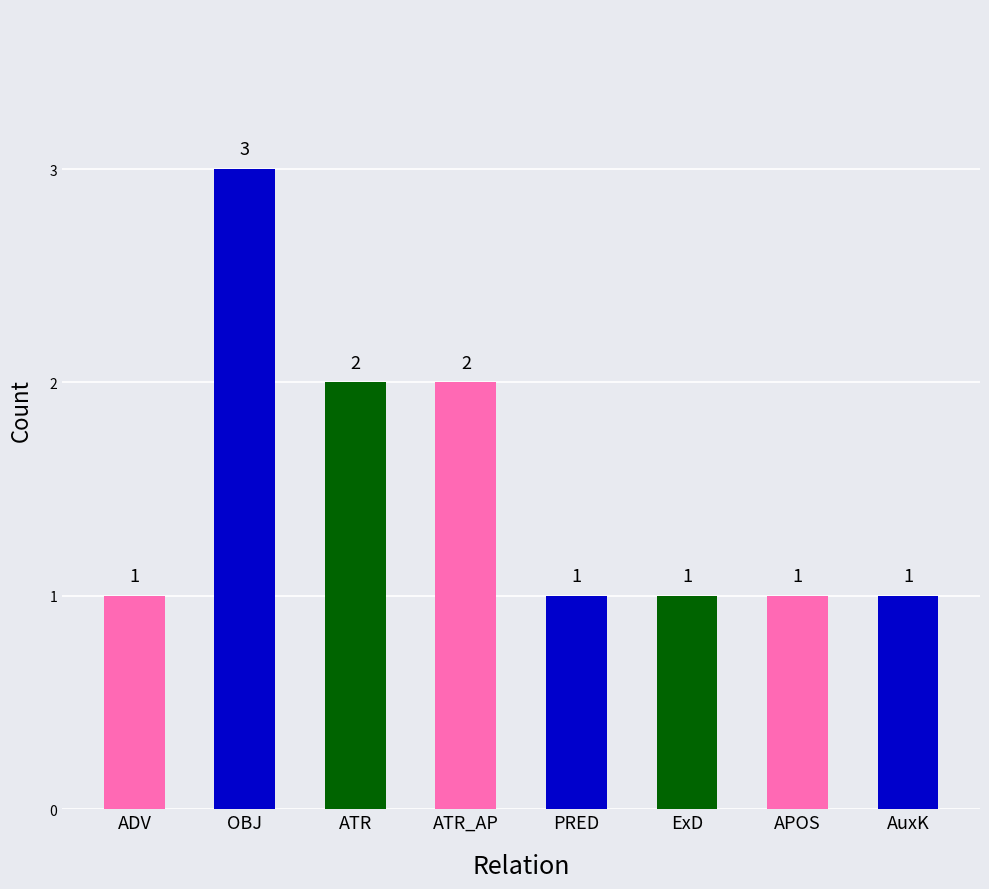

Approximately how many times larger is the value at ADV compared to AuxK?

1.0